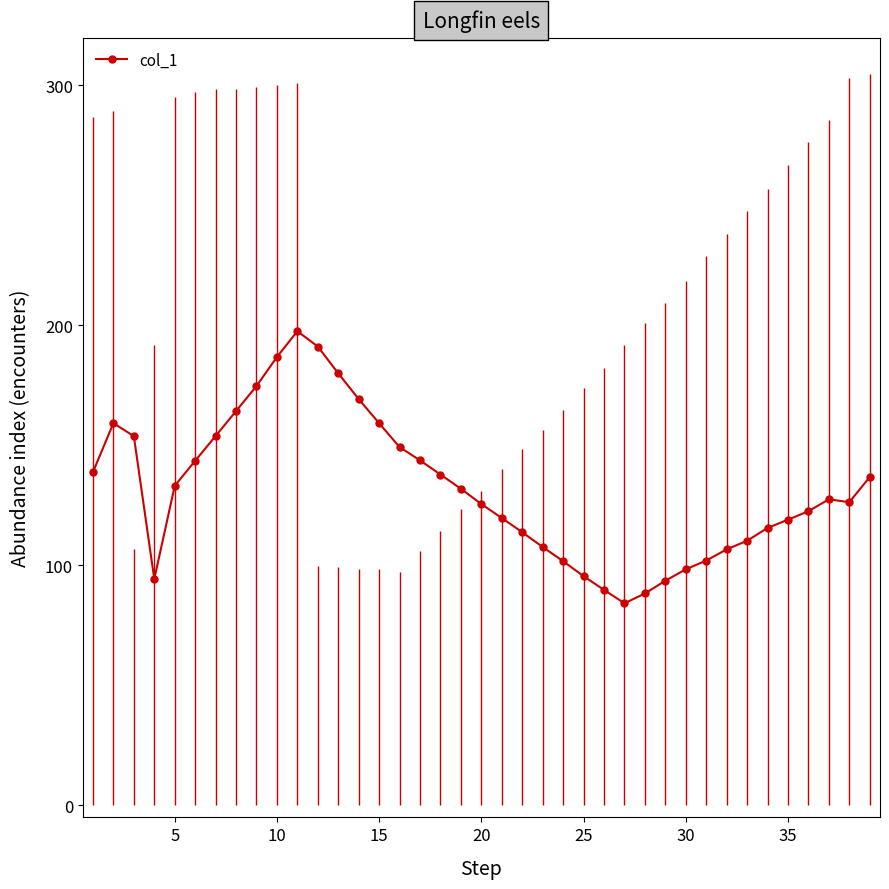

Count the number of data series in this chart.

1